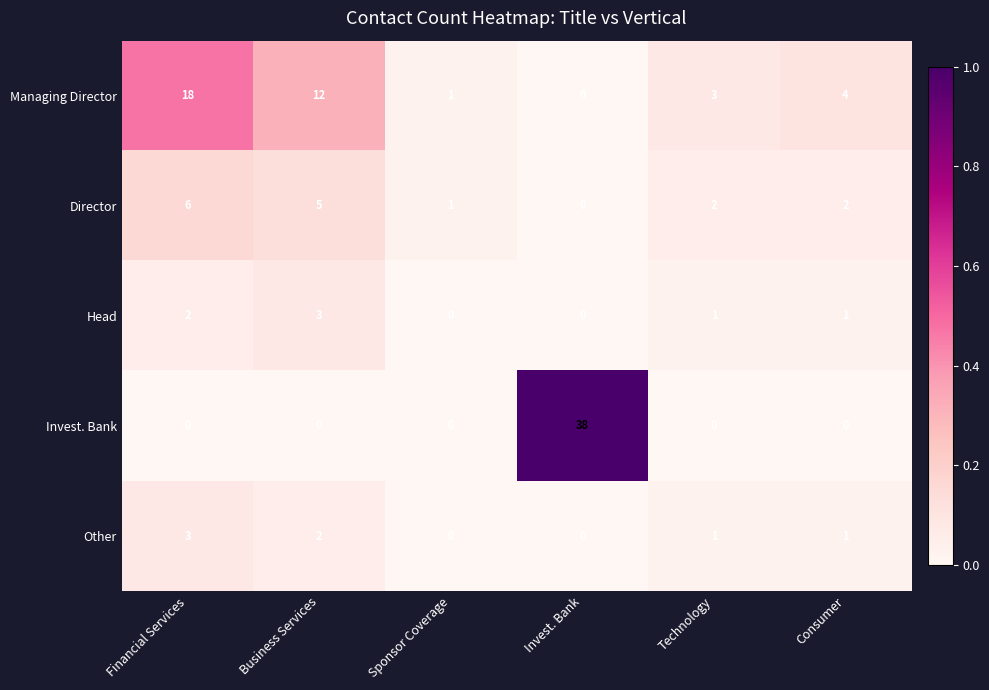

Is it true that Managing Director equals 3 at Business Services?

False